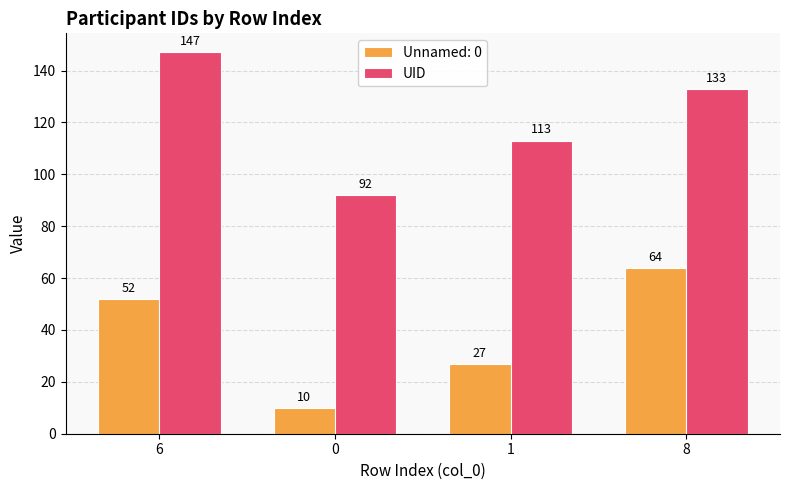

At which category does the chart reach its peak across all series?

6